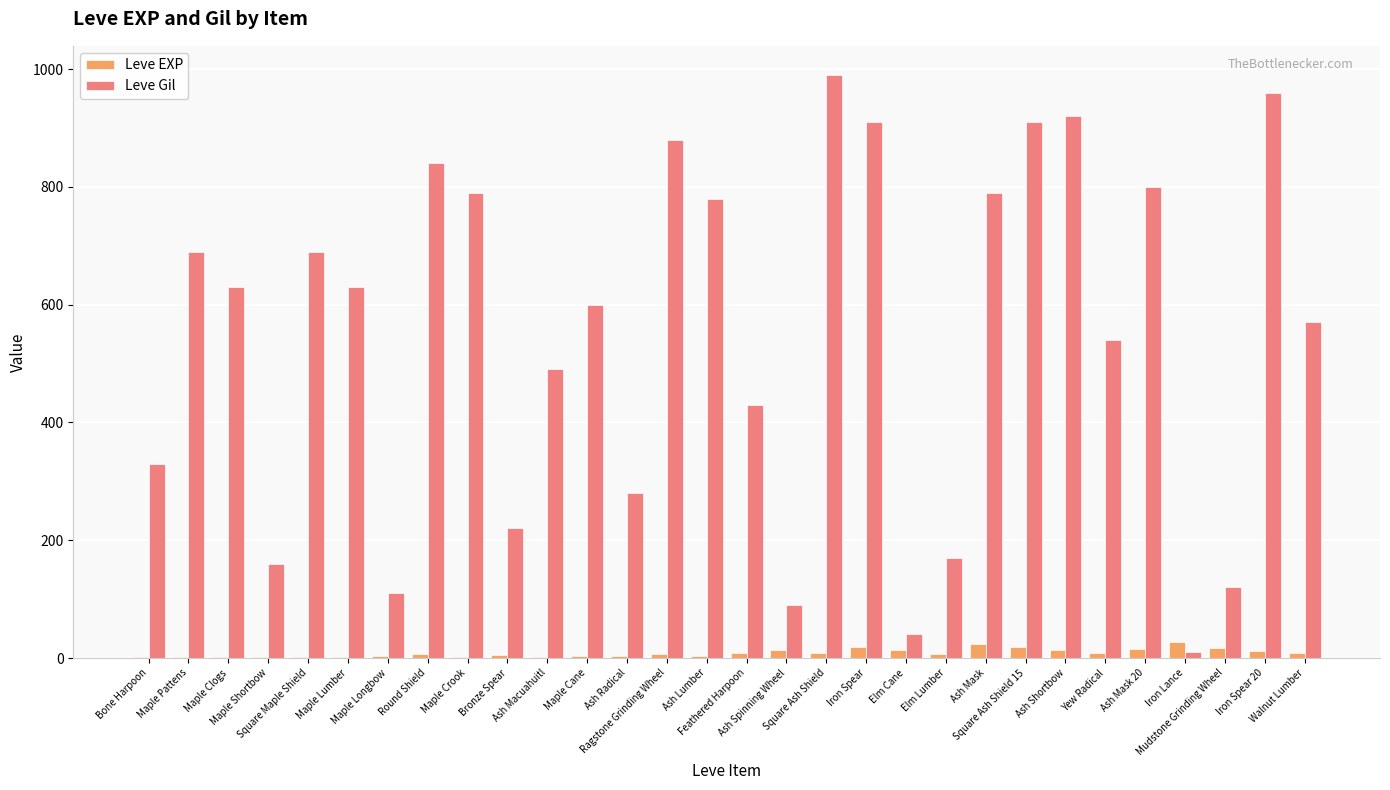

Which series has the largest total across all categories?

Leve Gil